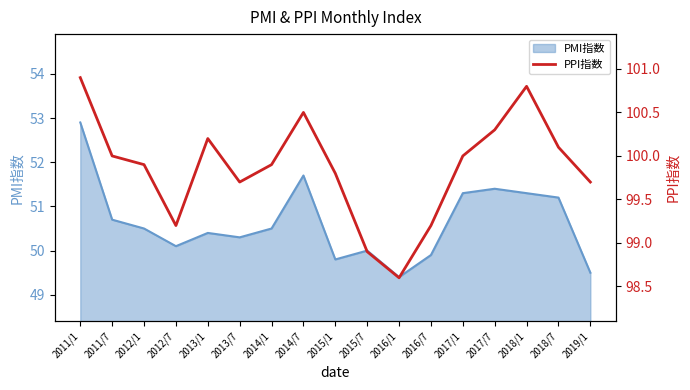

Which label corresponds to the largest value in the chart?

2011/1